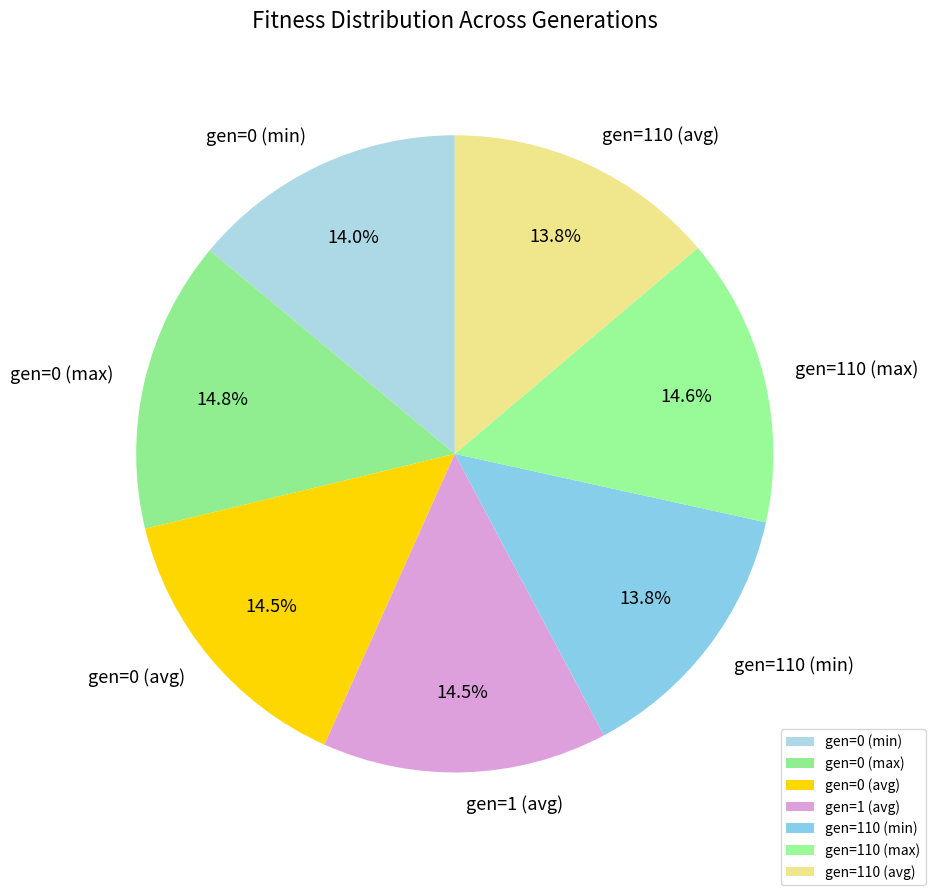

How many segments does this pie chart have?

7